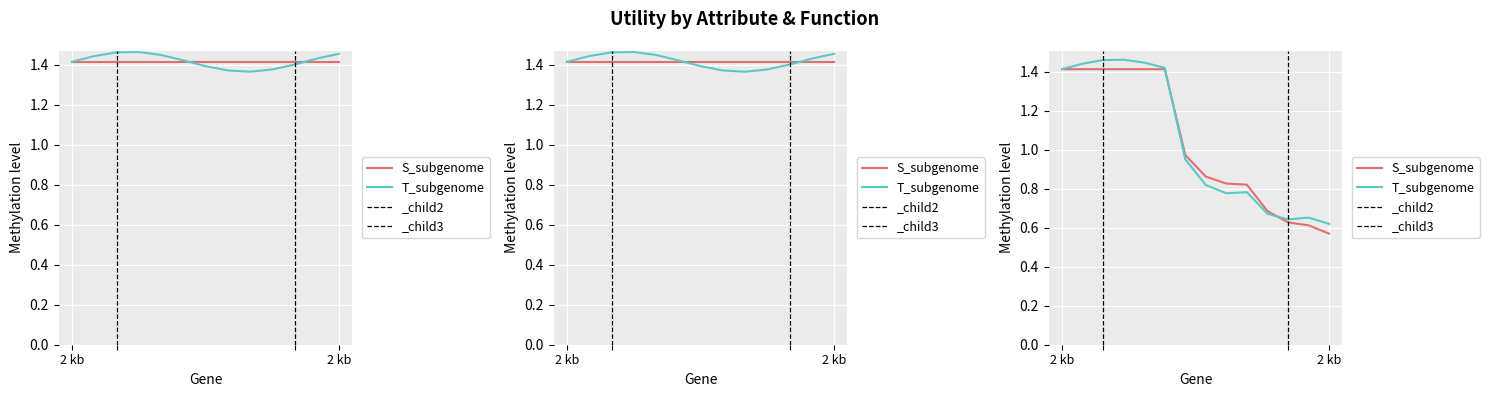

True or false: S_subgenome has a value of 1.4 at 2 kb.

True